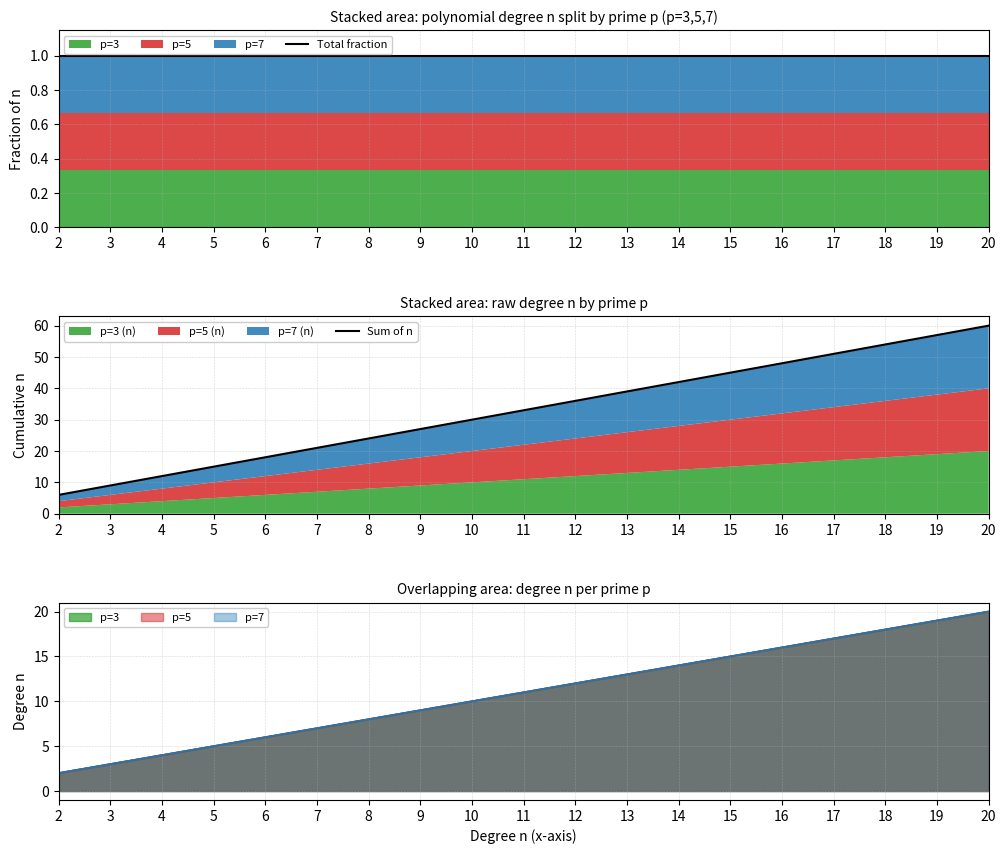

How many lines are shown in the chart?

2